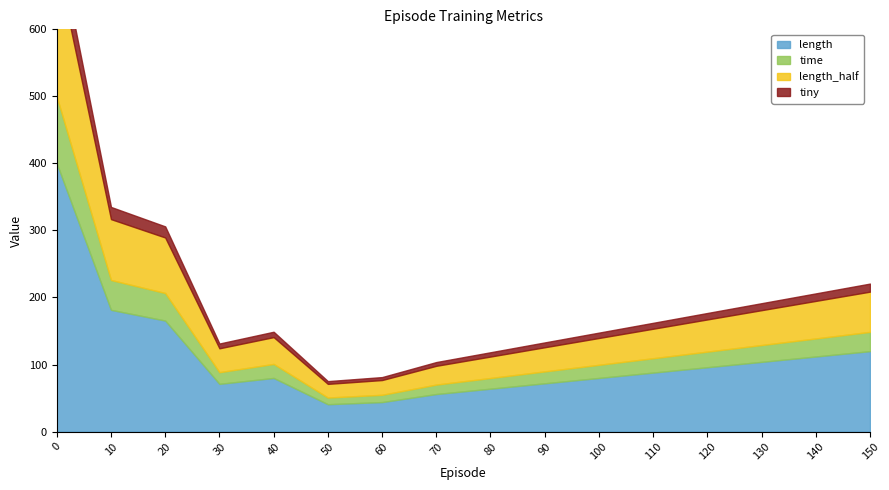

Does the chart display data point markers on the line(s)?

No